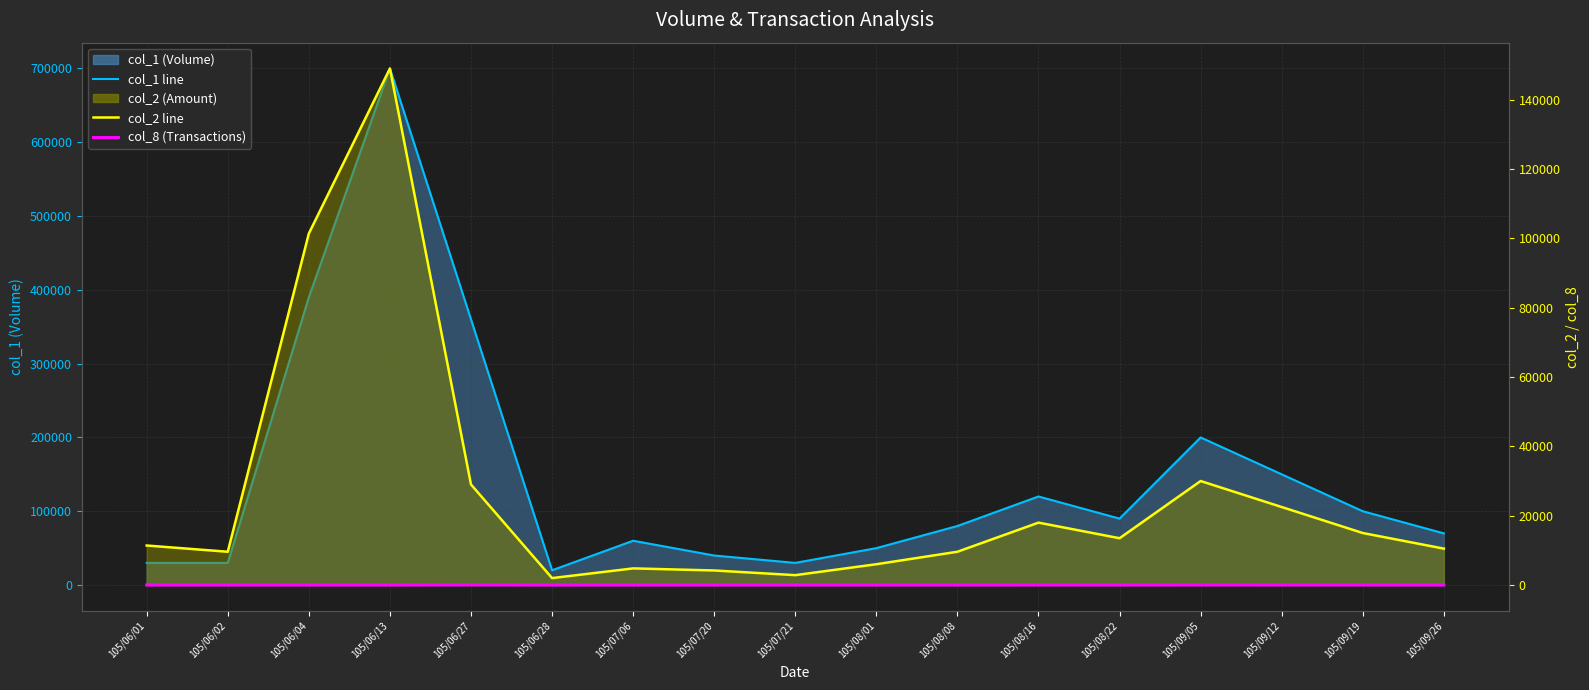

What position from the right is 105/06/28?

12